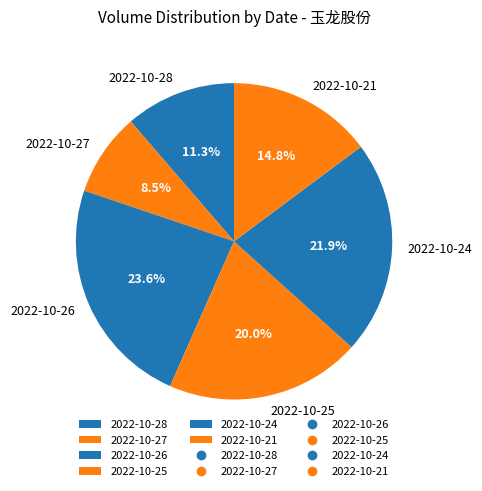

Is it true that 2022-10-25 is 20% of the pie?

True